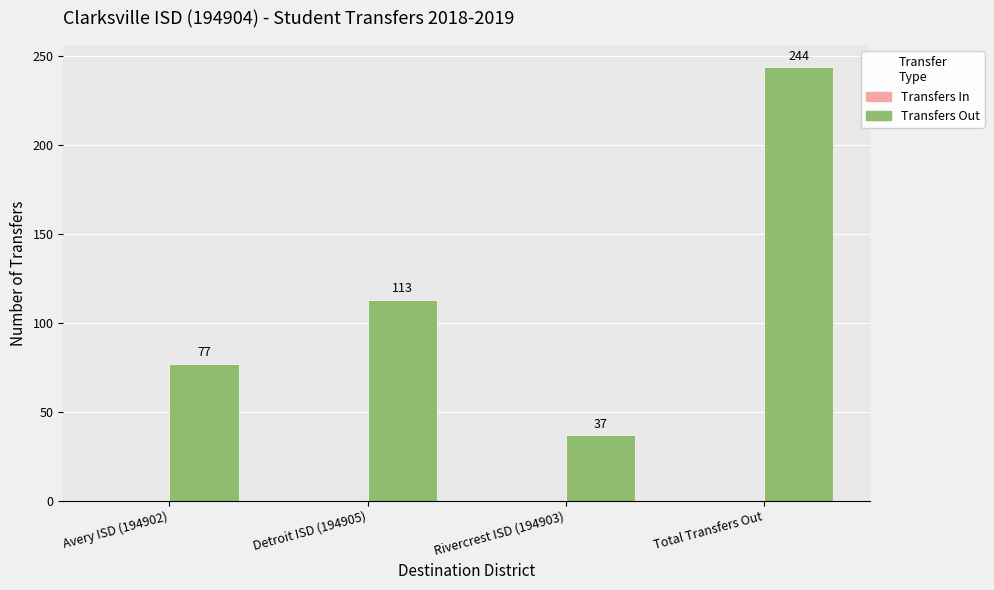

What is the label of the 2nd bar from the right?

Rivercrest ISD (194903)